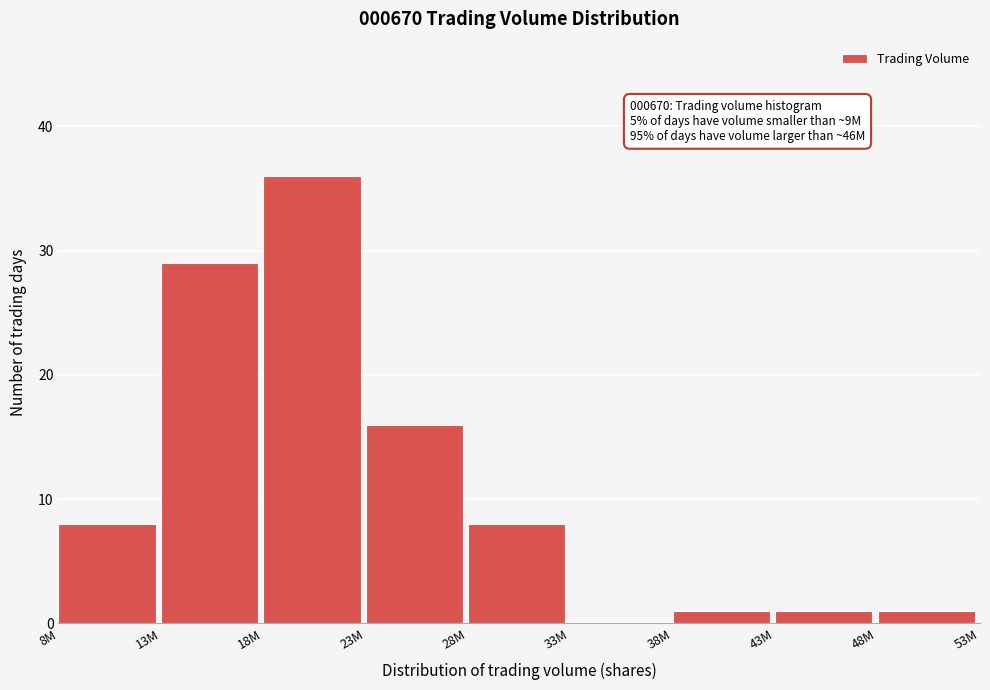

Reading left to right, extract all data points from this chart.

8M=8	13M=29	18M=36	23M=16	28M=8	33M=0	38M=1	43M=1	48M=1